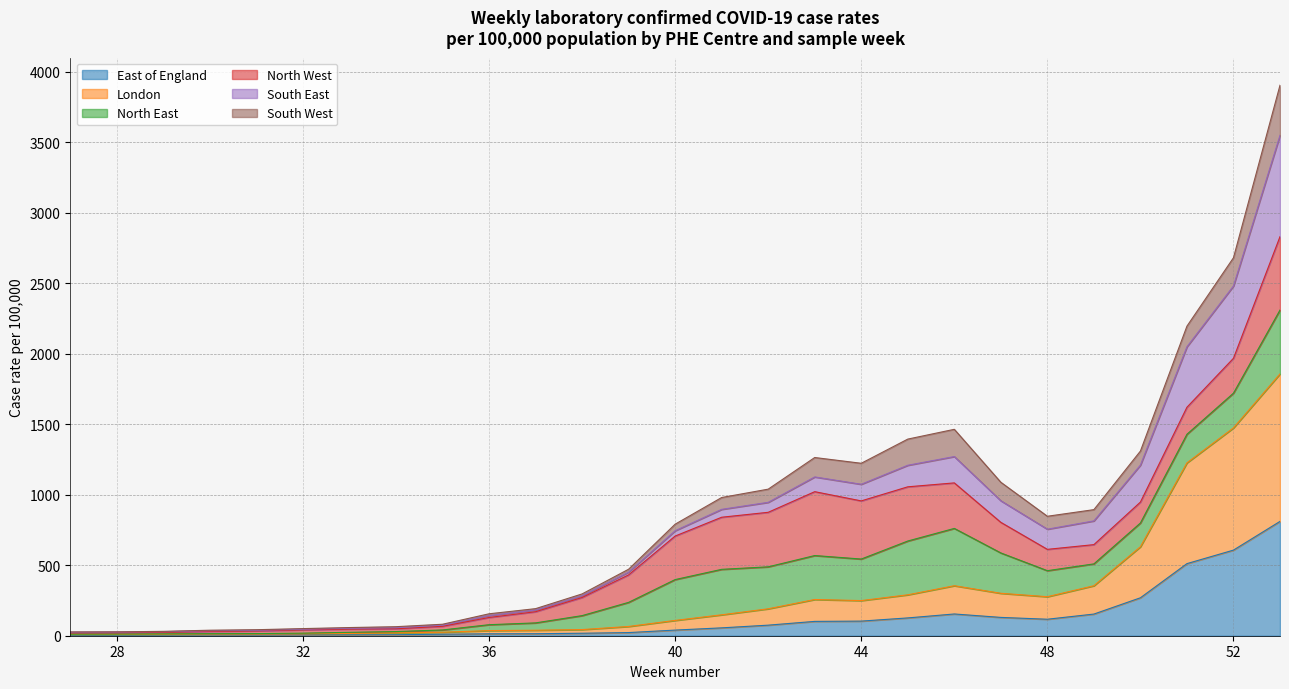

Where is the first local minimum for London?

31